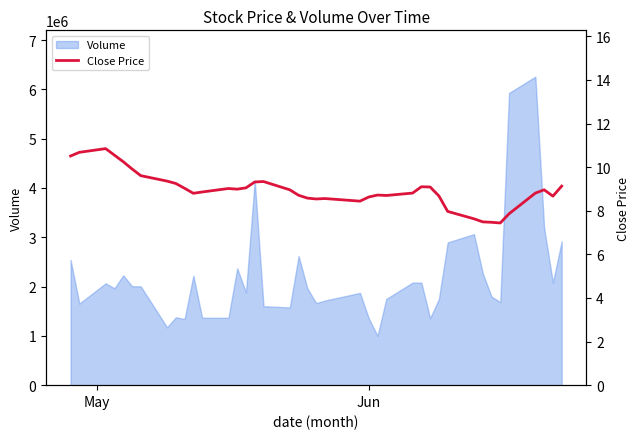

What is the minimum value for Volume?

1000200